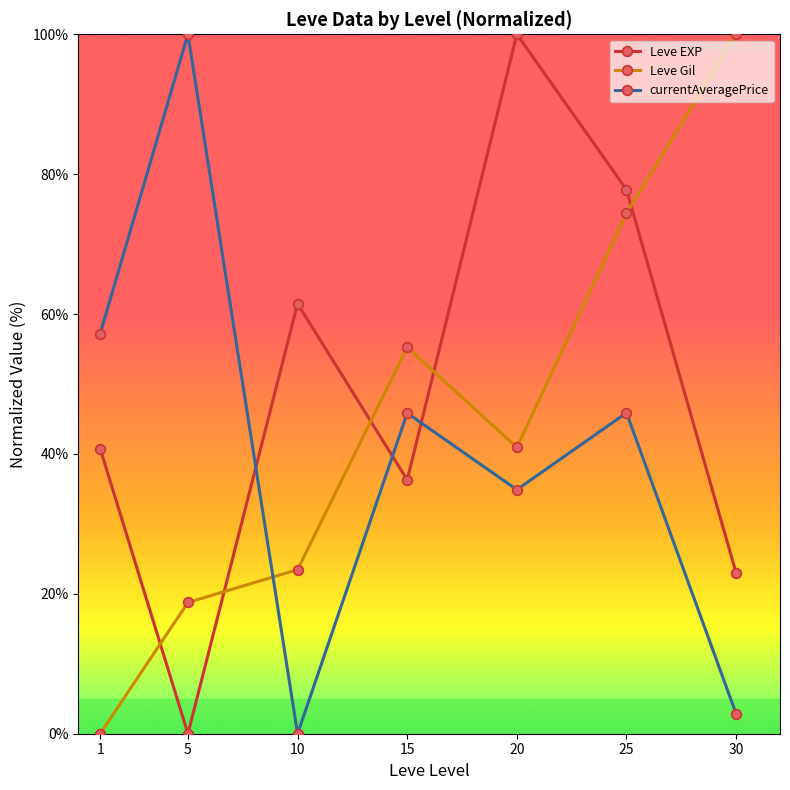

Is this an area chart (filled region under the line)?

No